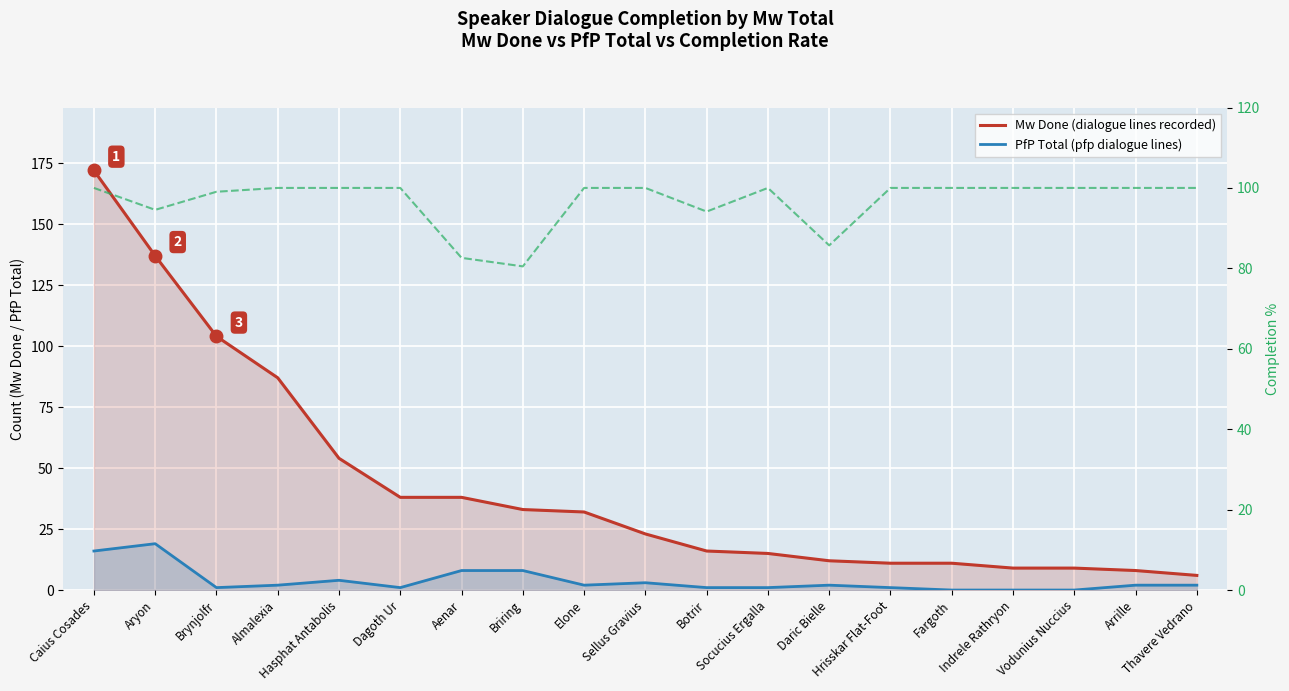

What is the greatest value displayed?

172.0